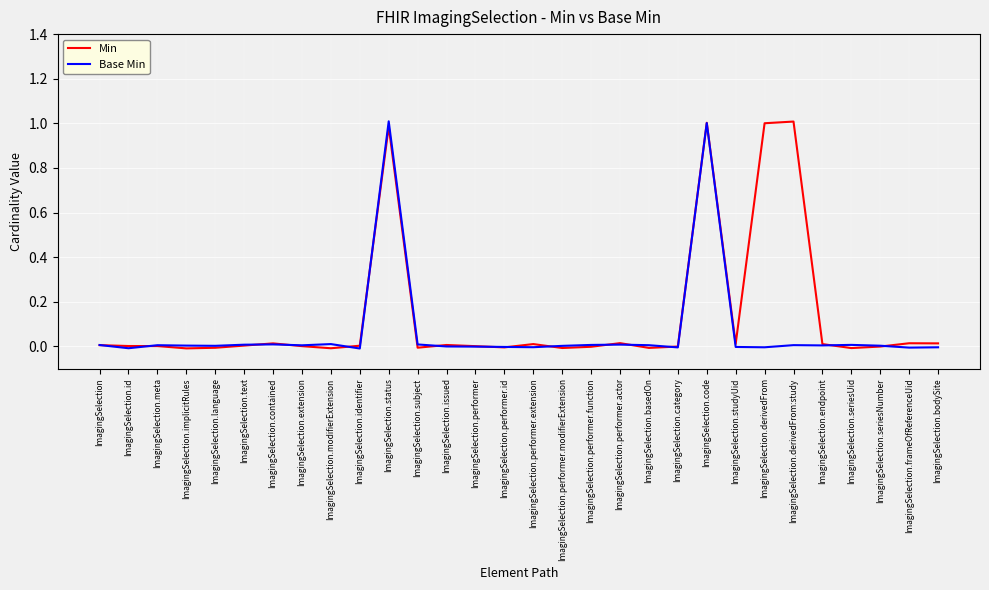

List the series in order of their overall mean, highest first.

Min, Base Min